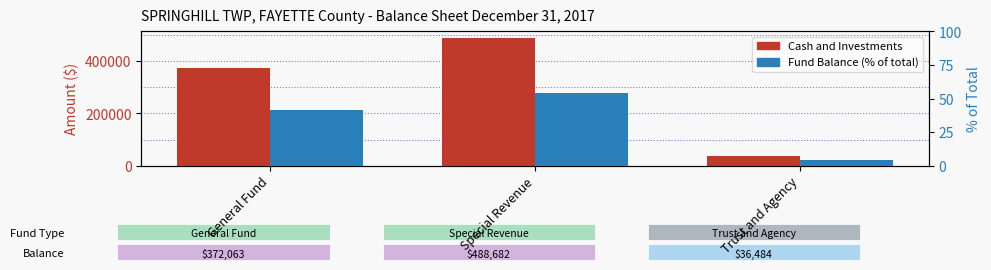

What are all the series names shown in the legend?

Cash and Investments, Fund Balance (% of total)